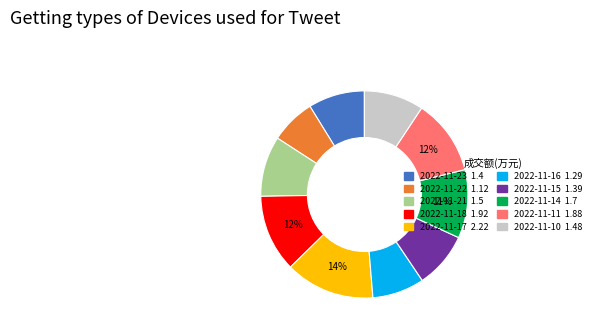

Count the number of slices in the pie.

10